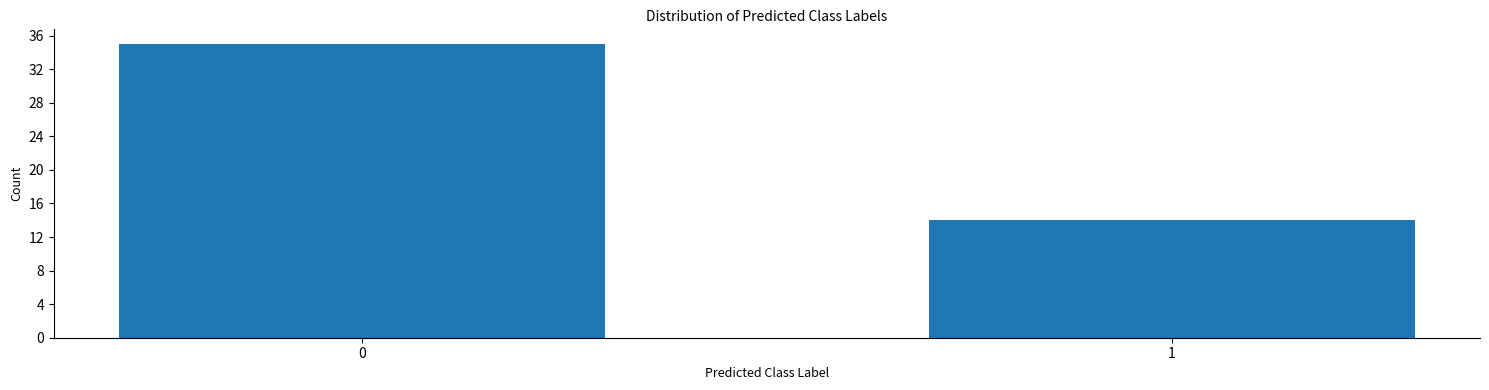

Reading left to right, transcribe all the data shown in this chart.

0=35	1=14